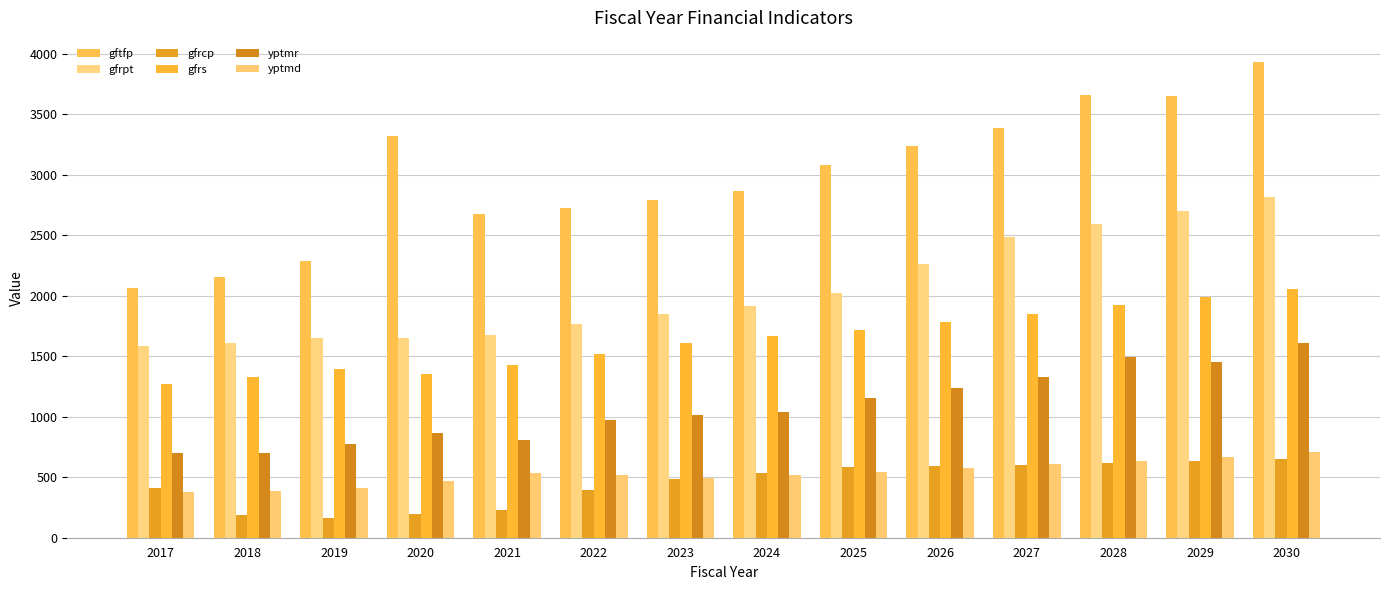

Where is gfrcp nearest to the value 408?

2017